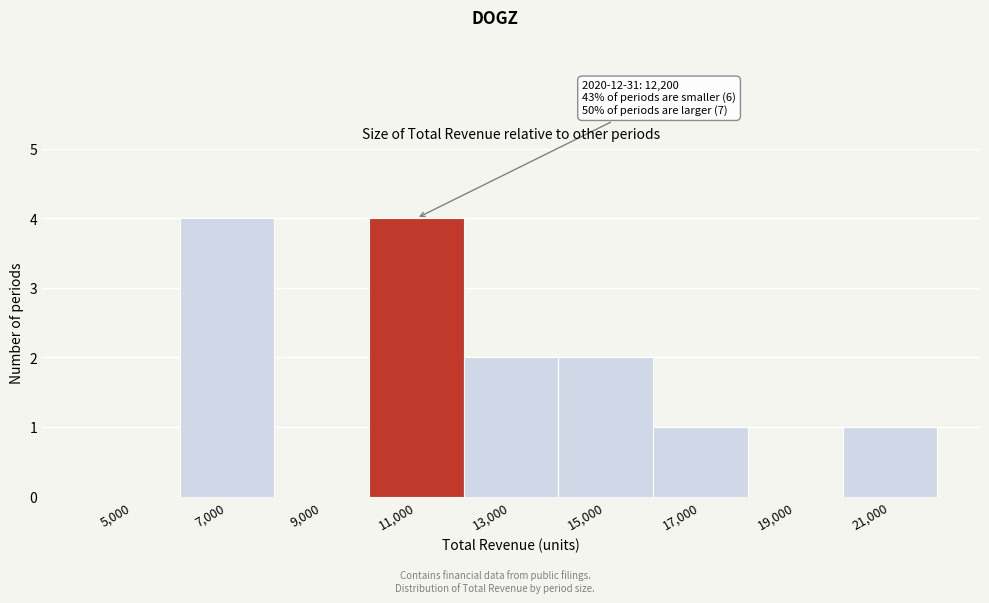

Reading right to left, what are all the values shown in this chart?

21,000=1	19,000=0	17,000=1	15,000=2	13,000=2	11,000=4	9,000=0	7,000=4	5,000=0